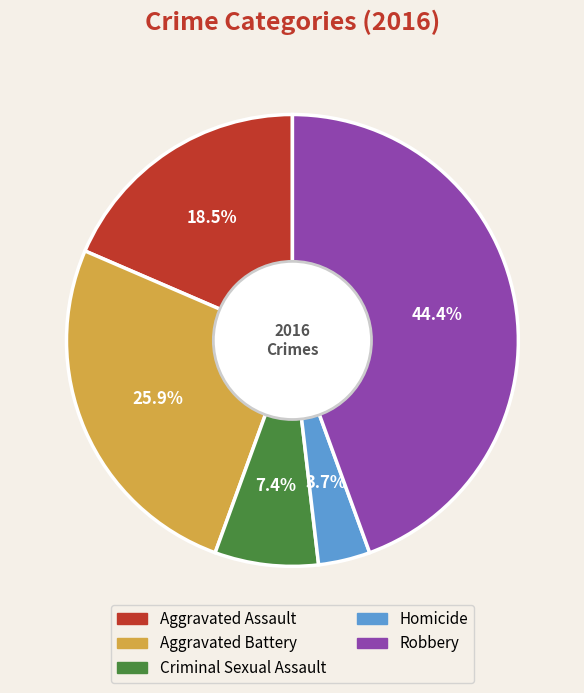

True or false: Criminal Sexual Assault accounts for 17% of the total.

False